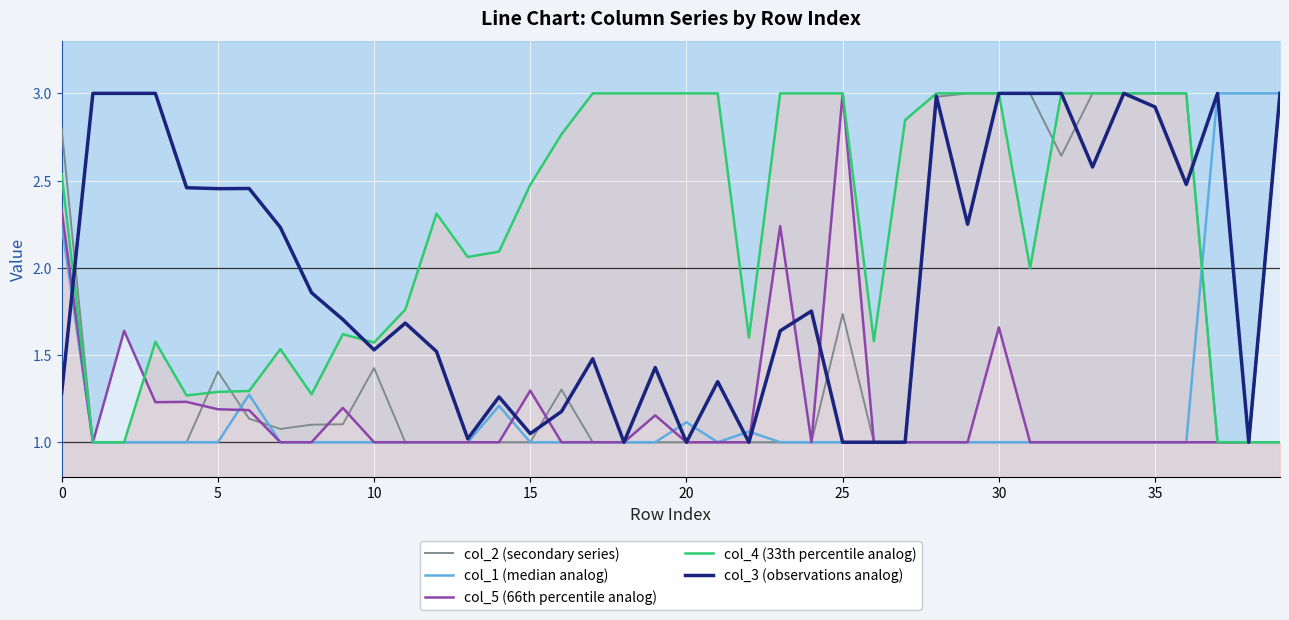

Is the value of col_1 (median analog) at 25 greater than the value of col_4 (33th percentile analog) at 9?

No